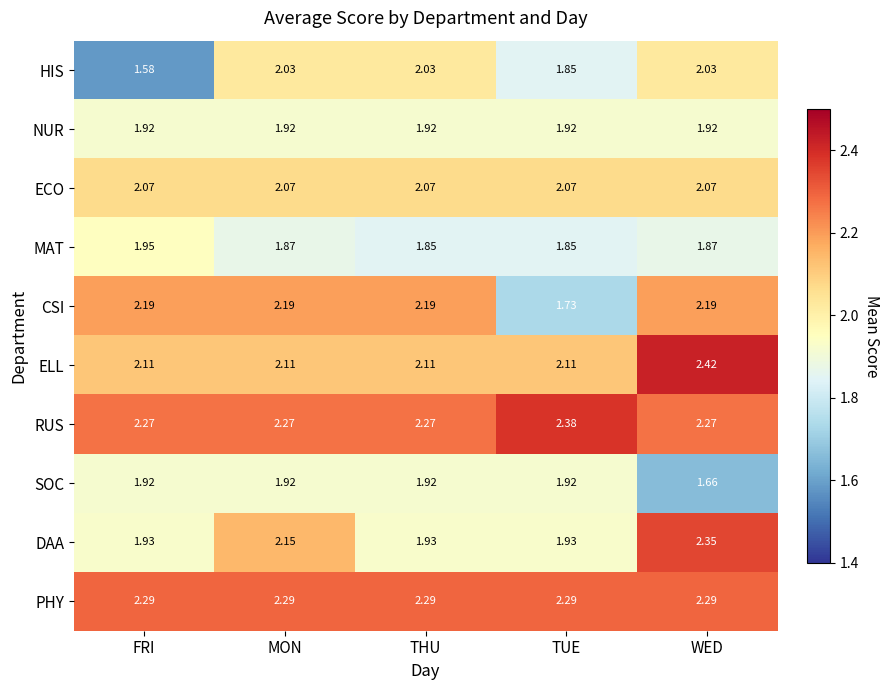

What is the total value across all series at THU?

20.6